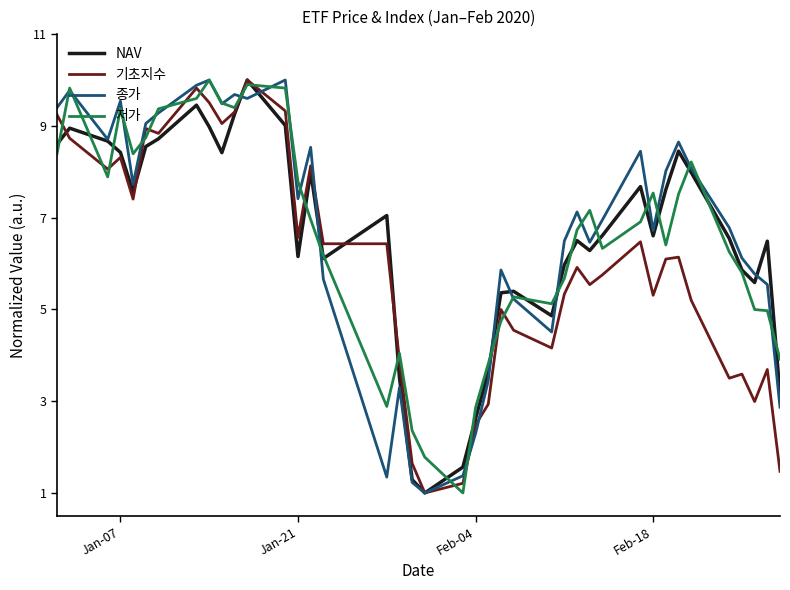

What is the maximum value for 저가?

10.0